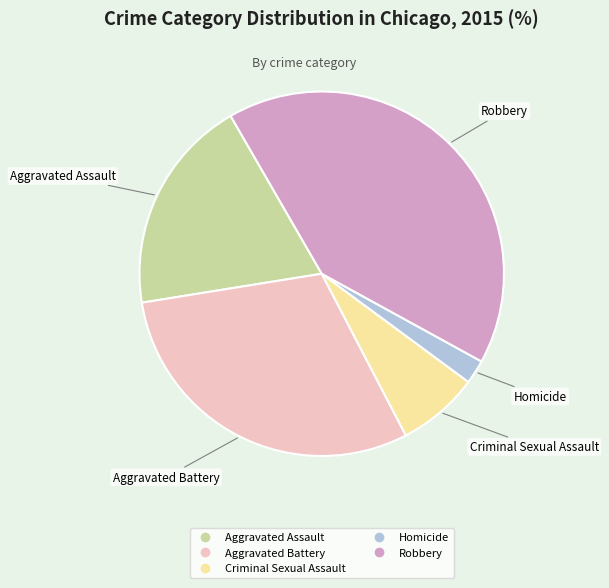

How many segments does this pie chart have?

5